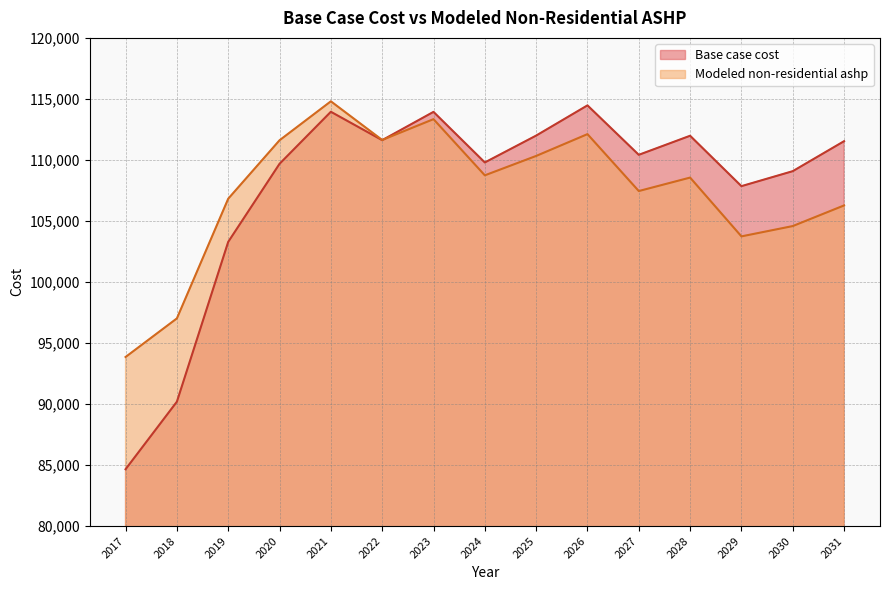

Reading left to right, what are all the values shown in this chart?

Base case cost: 84656.9	90190.3	103286.4	109682.2	113946.0	111619.3	113937.9	109793.6	111994.2	114470.0	110418.9	111980.9	107851.2	109079.2	111535.2
Modeled non-residential ashp: 93853.3	97015.0	106821.3	111610.5	114803.2	111635.0	113341.5	108738.2	110326.8	112114.0	107450.8	108553.9	103735.6	104581.0	106272.0